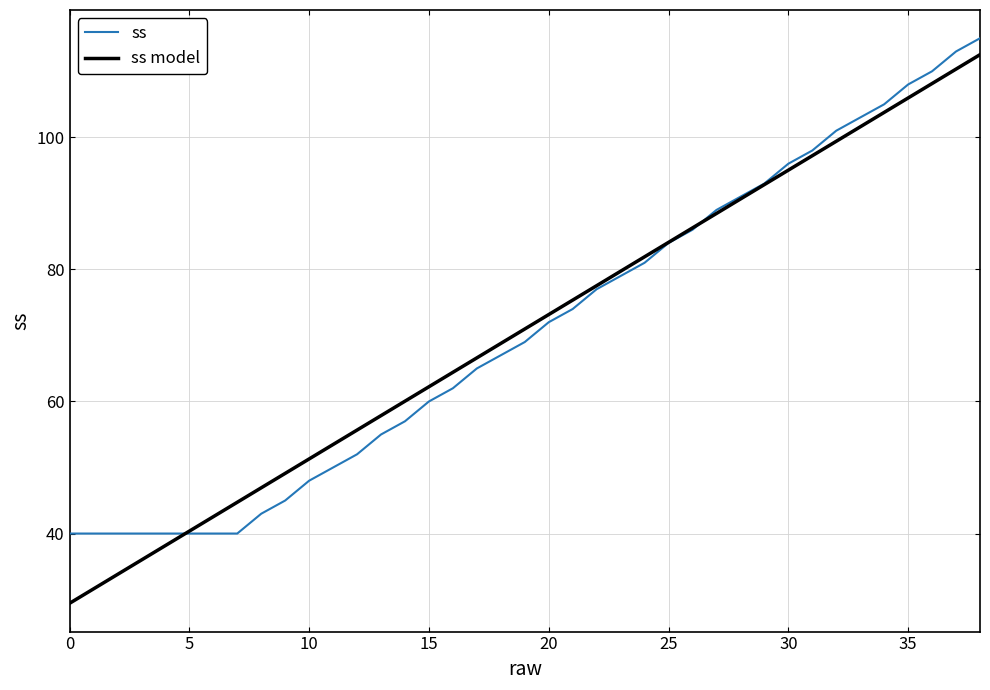

True or false: ss model has more than 2 interior local peaks.

False